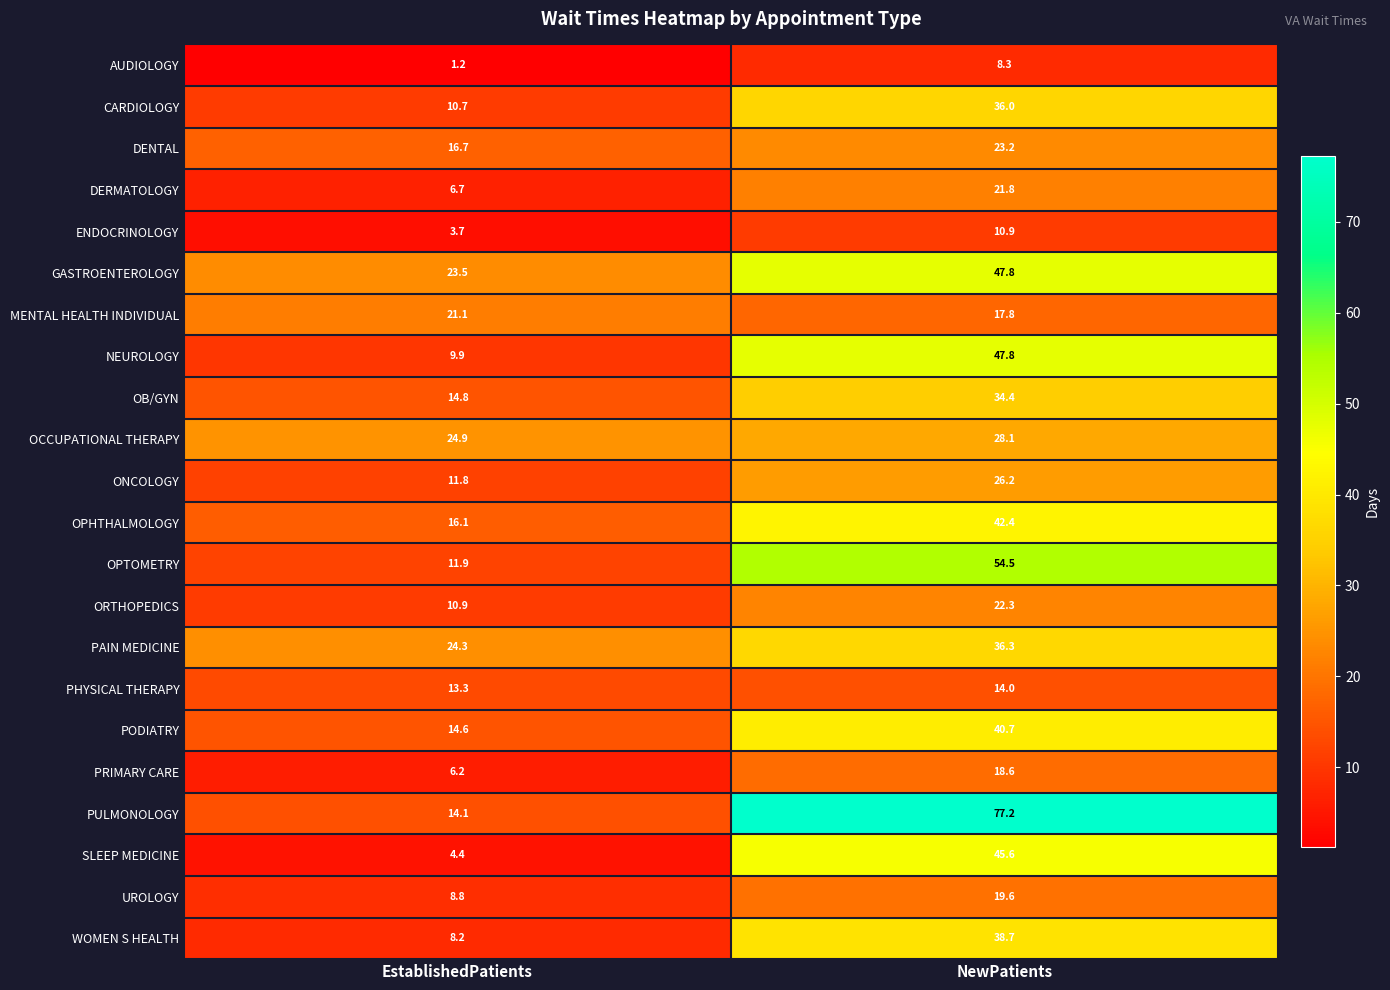

Which label corresponds to the largest value in the chart?

NewPatients